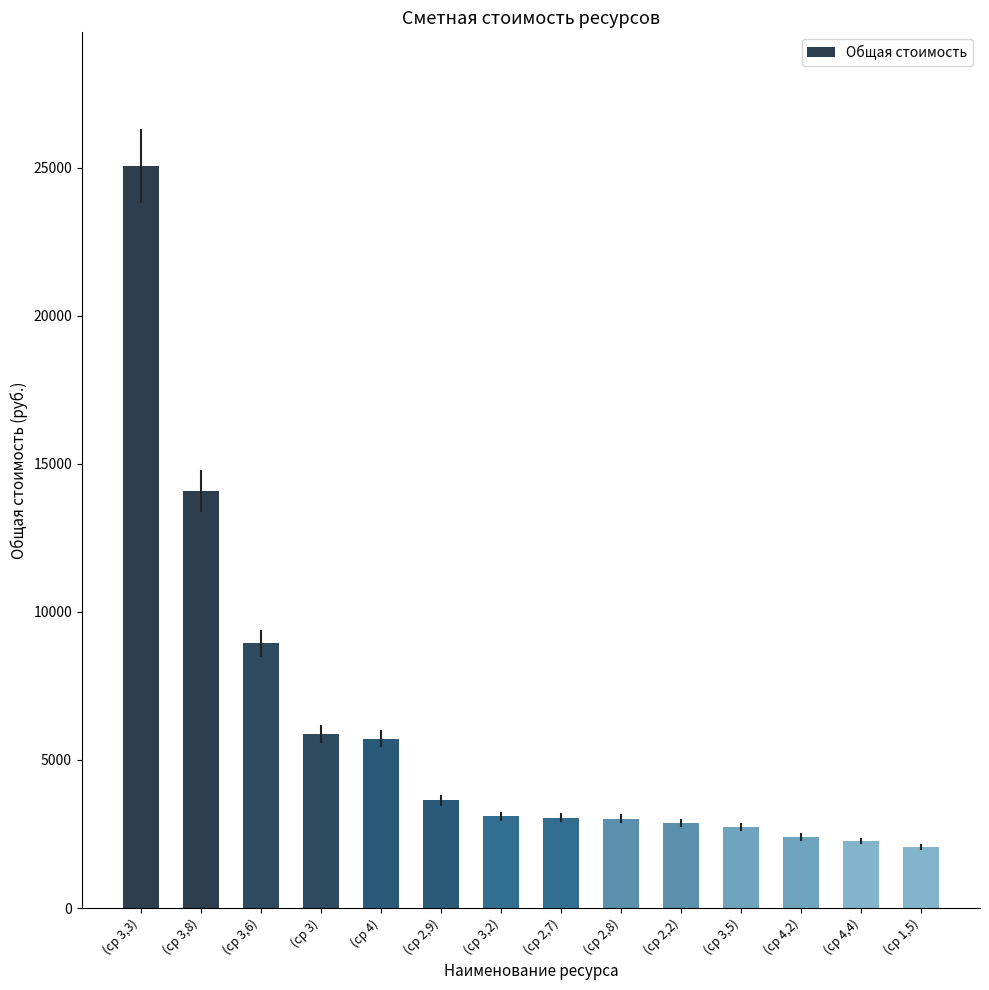

Read the value at (ср 3,2).

3093.3